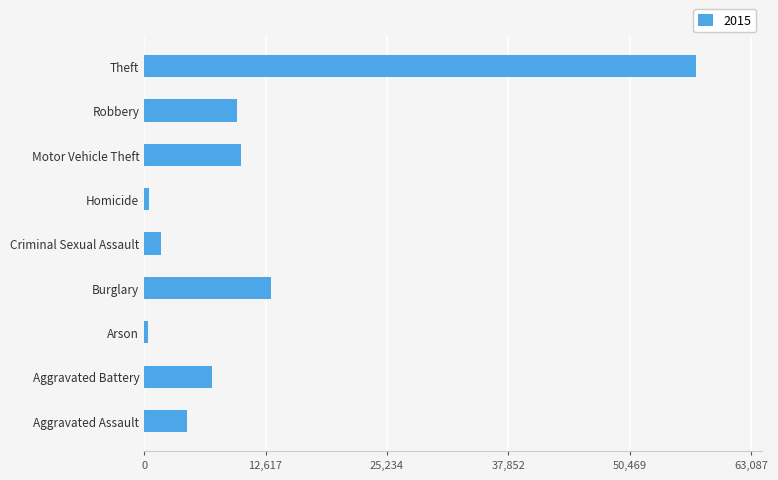

What is the difference between the values at Motor Vehicle Theft and Robbery?

430